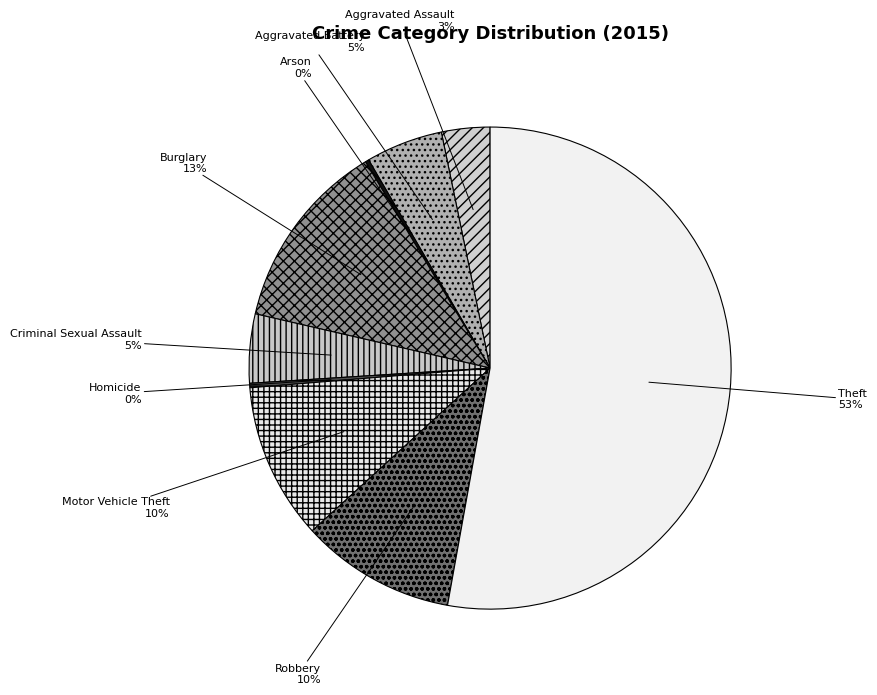

To the nearest percent, what is the difference between the largest and smallest slice percentages?

53%